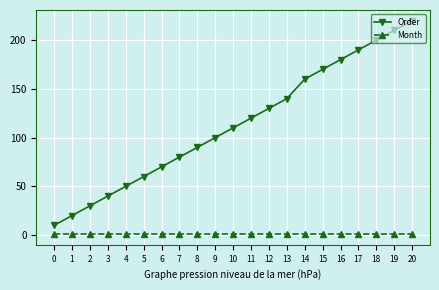

Which series changed the most between 6 and 19?

Order